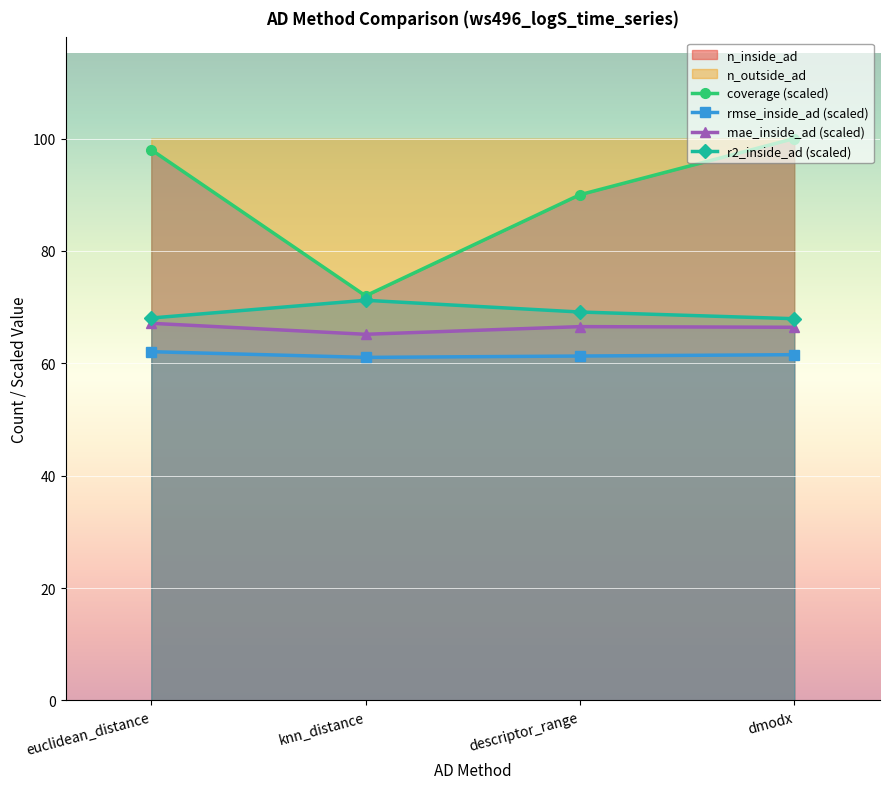

Rank the series at dmodx from highest to lowest value.

coverage (scaled), r2_inside_ad (scaled), mae_inside_ad (scaled), rmse_inside_ad (scaled)